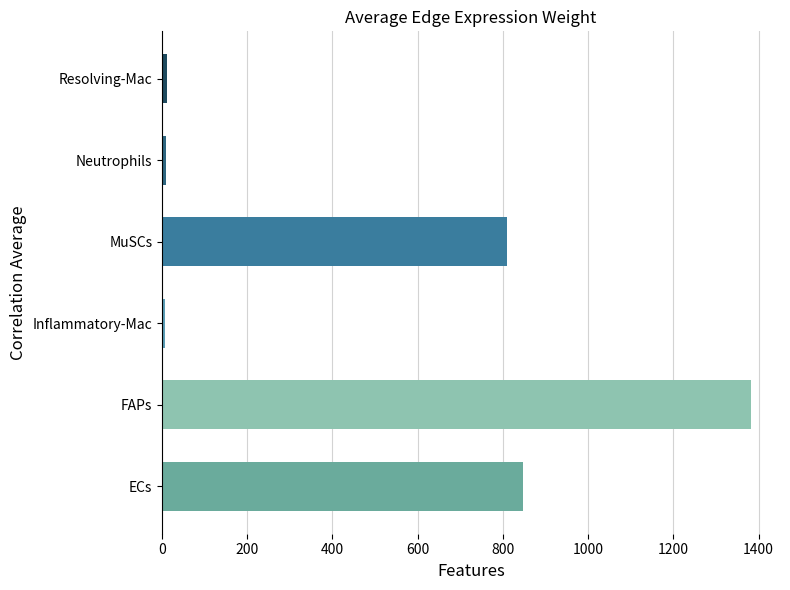

What is the difference between the values at MuSCs and Neutrophils?

801.4